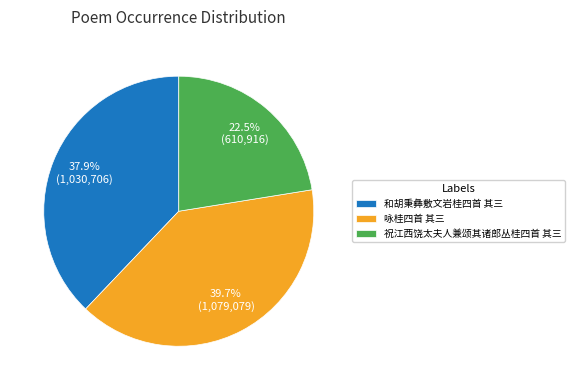

Which slice is the largest?

咏桂四首 其三